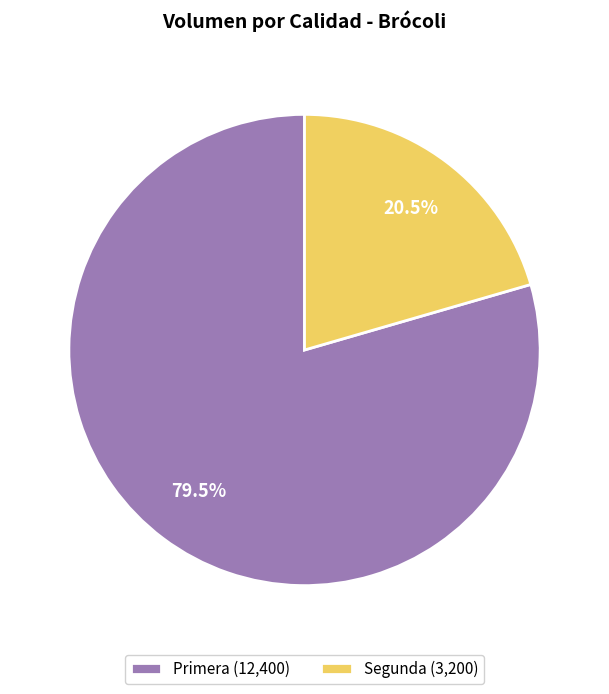

Is it true that Primera is 66% of the pie?

False